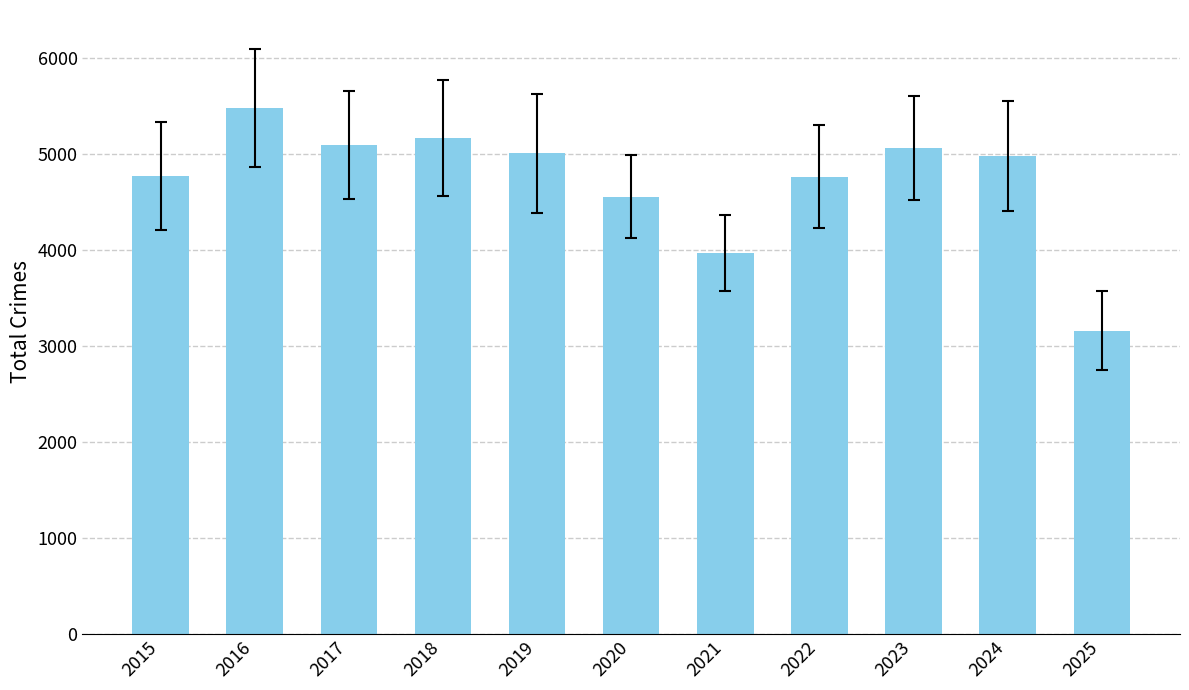

What is the difference between the values at 2016 and 2015?

711